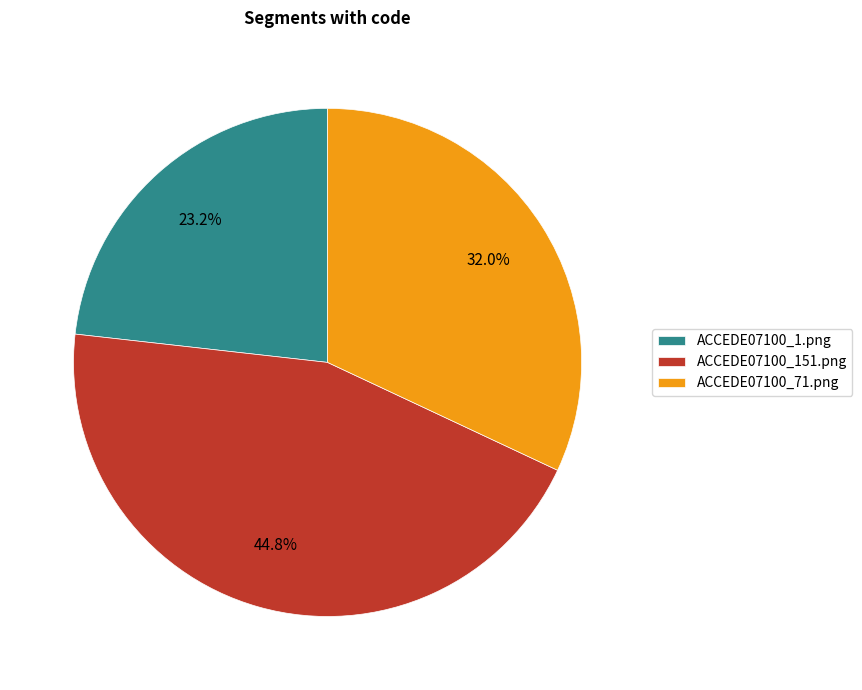

Which has a higher value, ACCEDE07100_1.png or ACCEDE07100_71.png?

ACCEDE07100_71.png